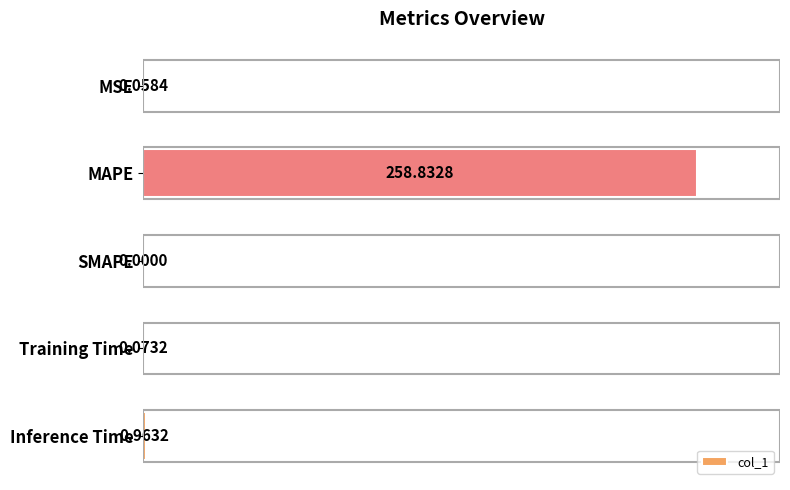

Are the bars horizontal?

Yes